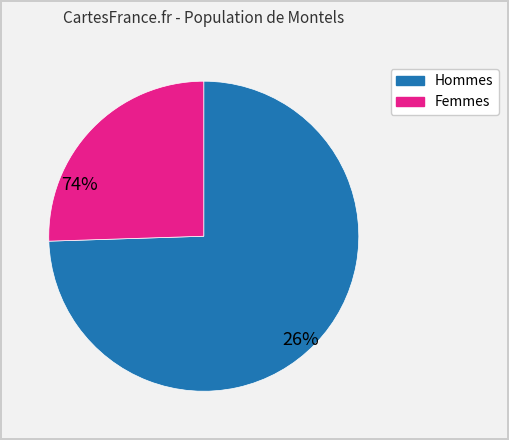

Is there a majority slice in this chart?

Yes